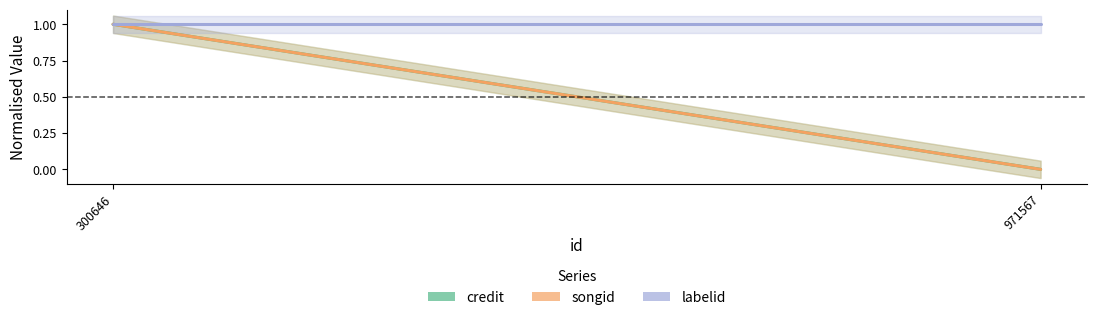

Which label corresponds to the smallest value in the chart?

971567